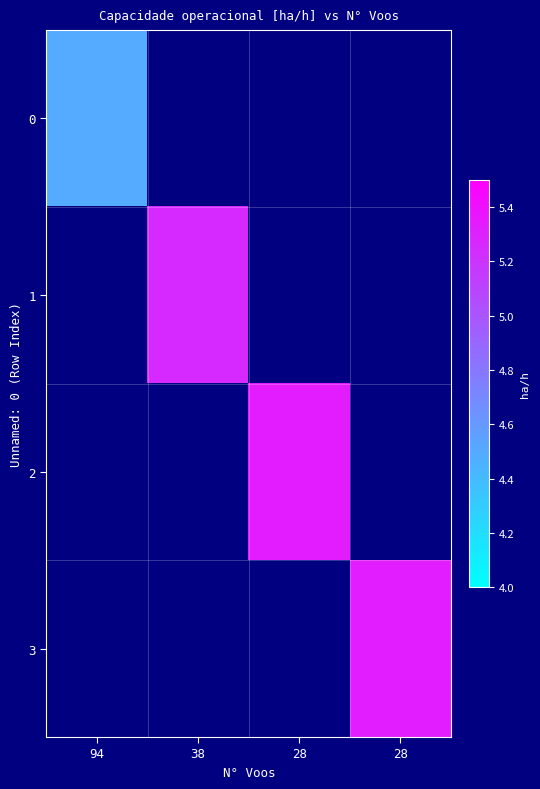

Rank the series at 28 from lowest to highest value.

0, 1, 2, 3